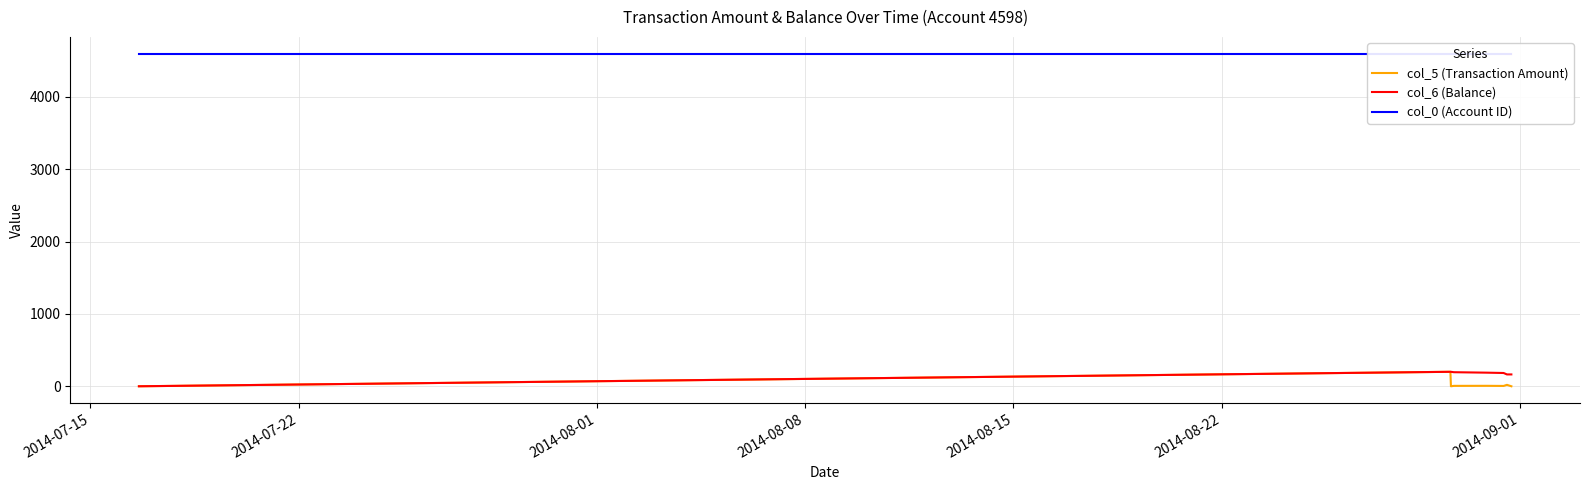

What is the label of the 2nd point from the left?

2014-07-22